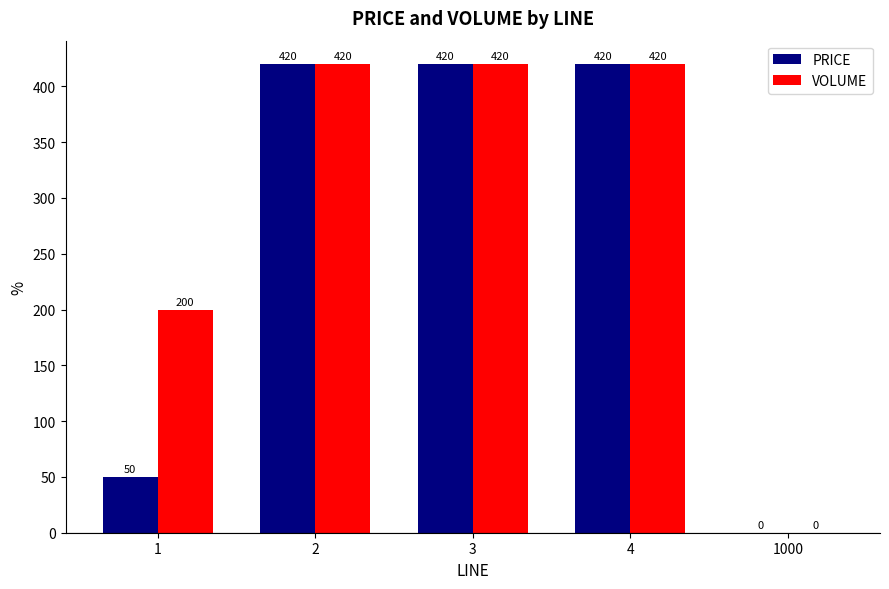

What is the highest value of the VOLUME series?

420